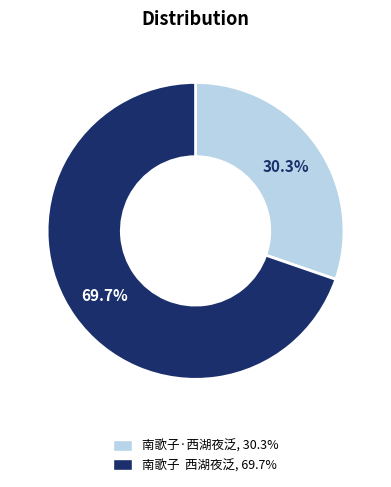

What is the largest slice in the pie chart?

南歌子 西湖夜泛